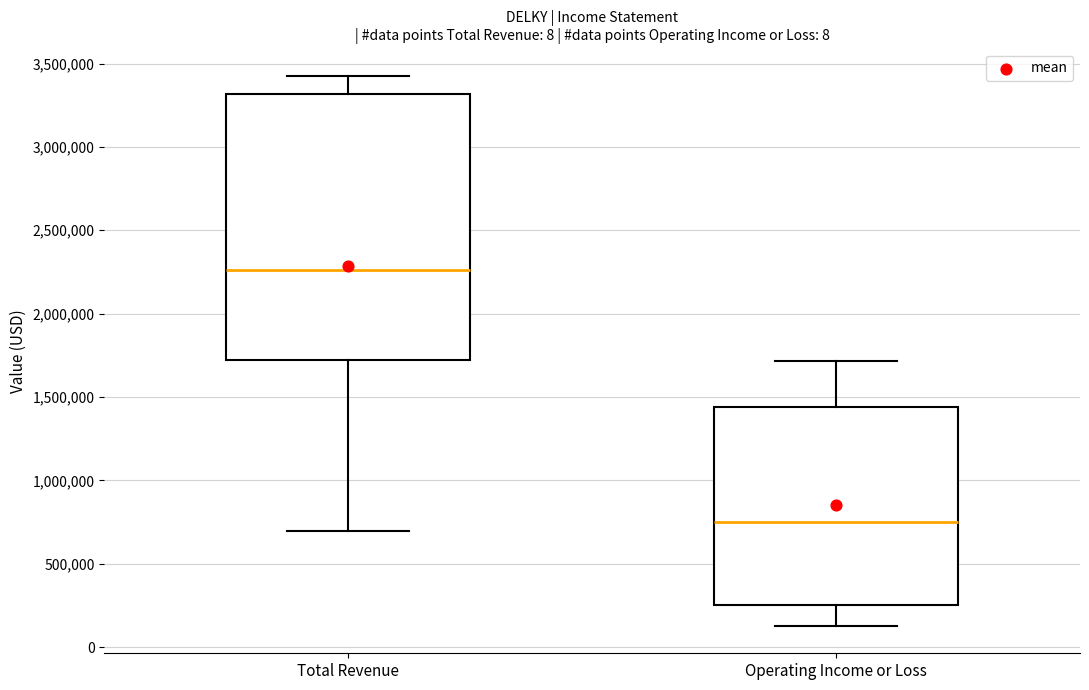

Which box's median line is the lowest?

Operating Income or Loss